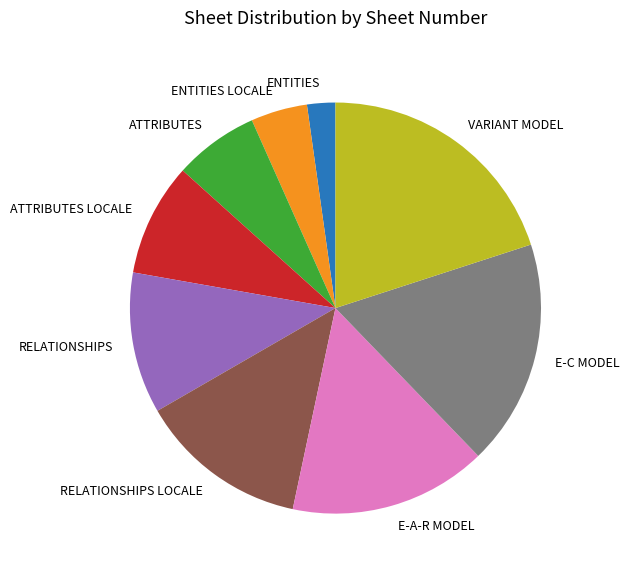

Count the number of slices in the pie.

9